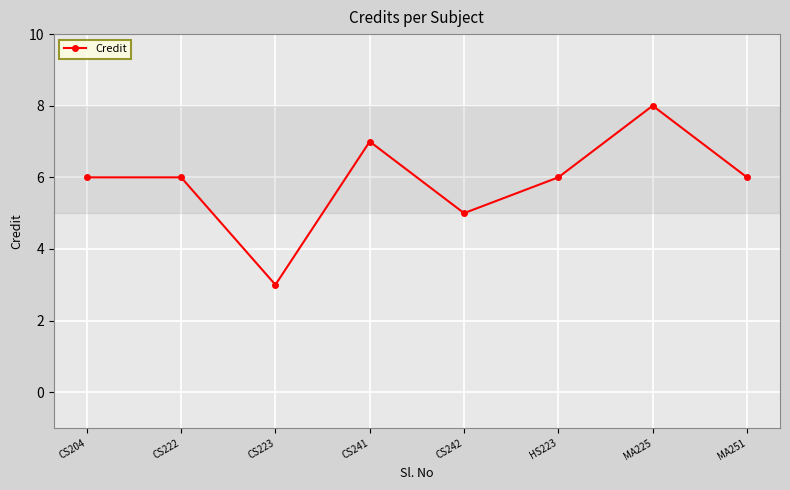

At which category does the chart reach its peak across all series?

MA225